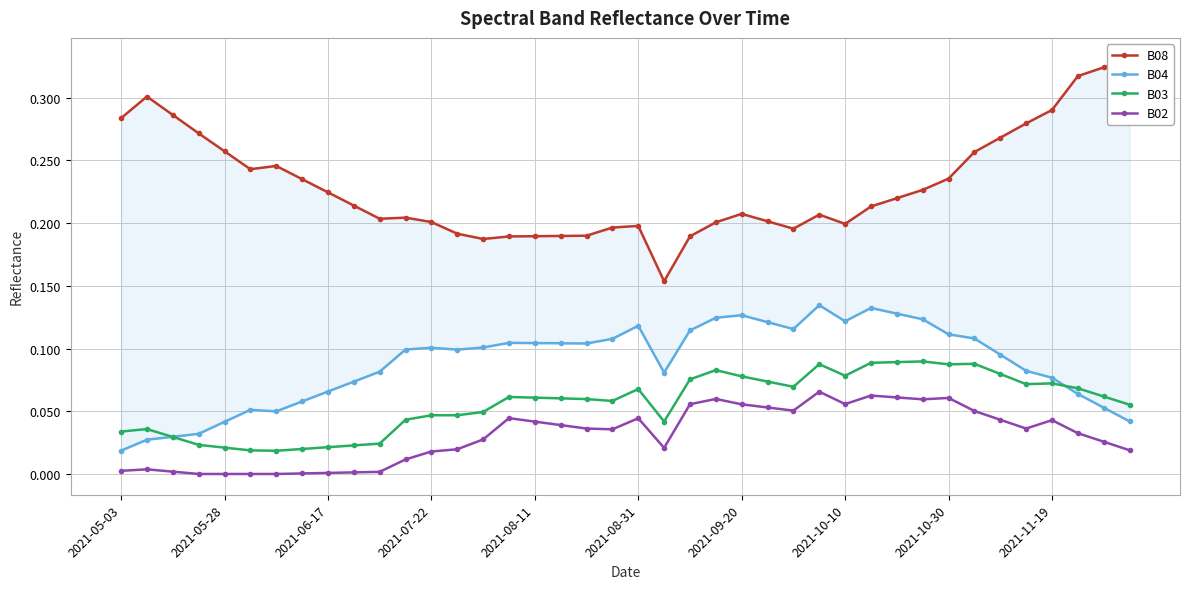

True or false: B08 and B04 cross at least once.

False